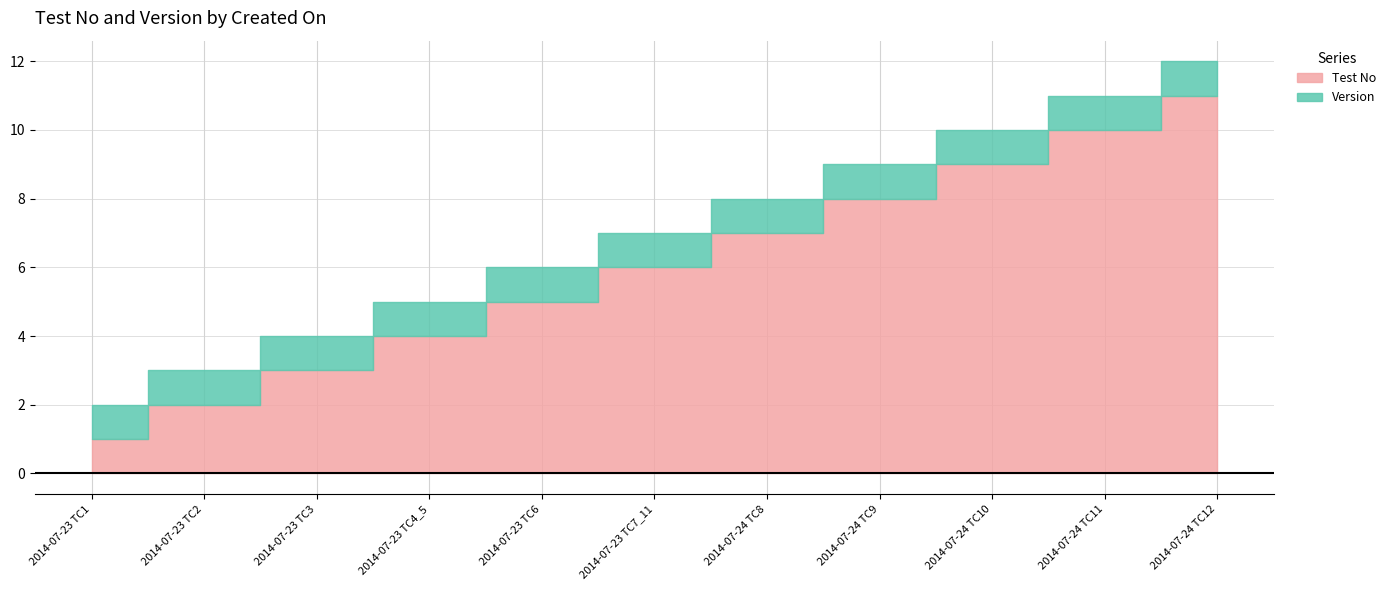

Which category has the highest value across all series?

2014-07-24 TC12